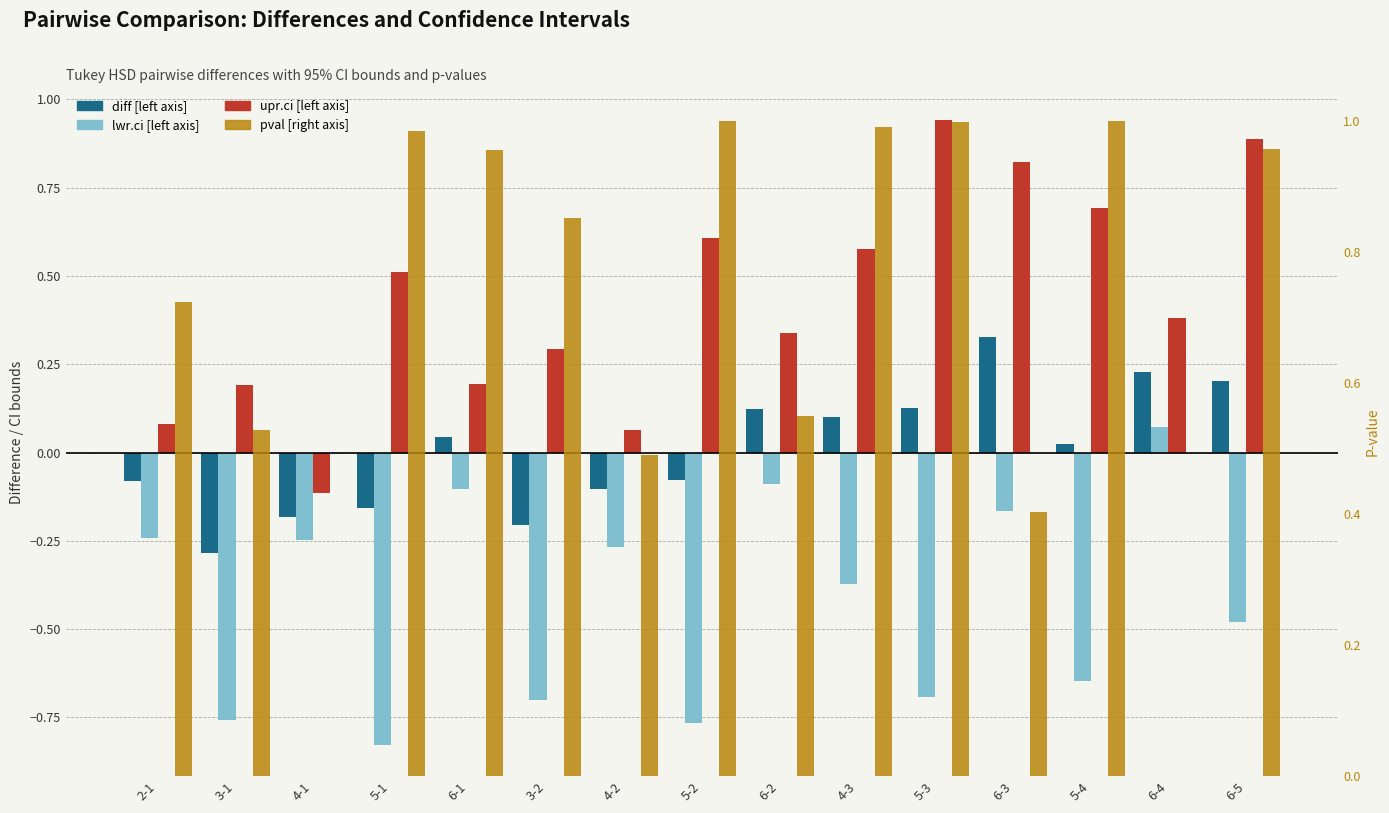

Are the bars grouped side by side (vs. stacked)?

Yes